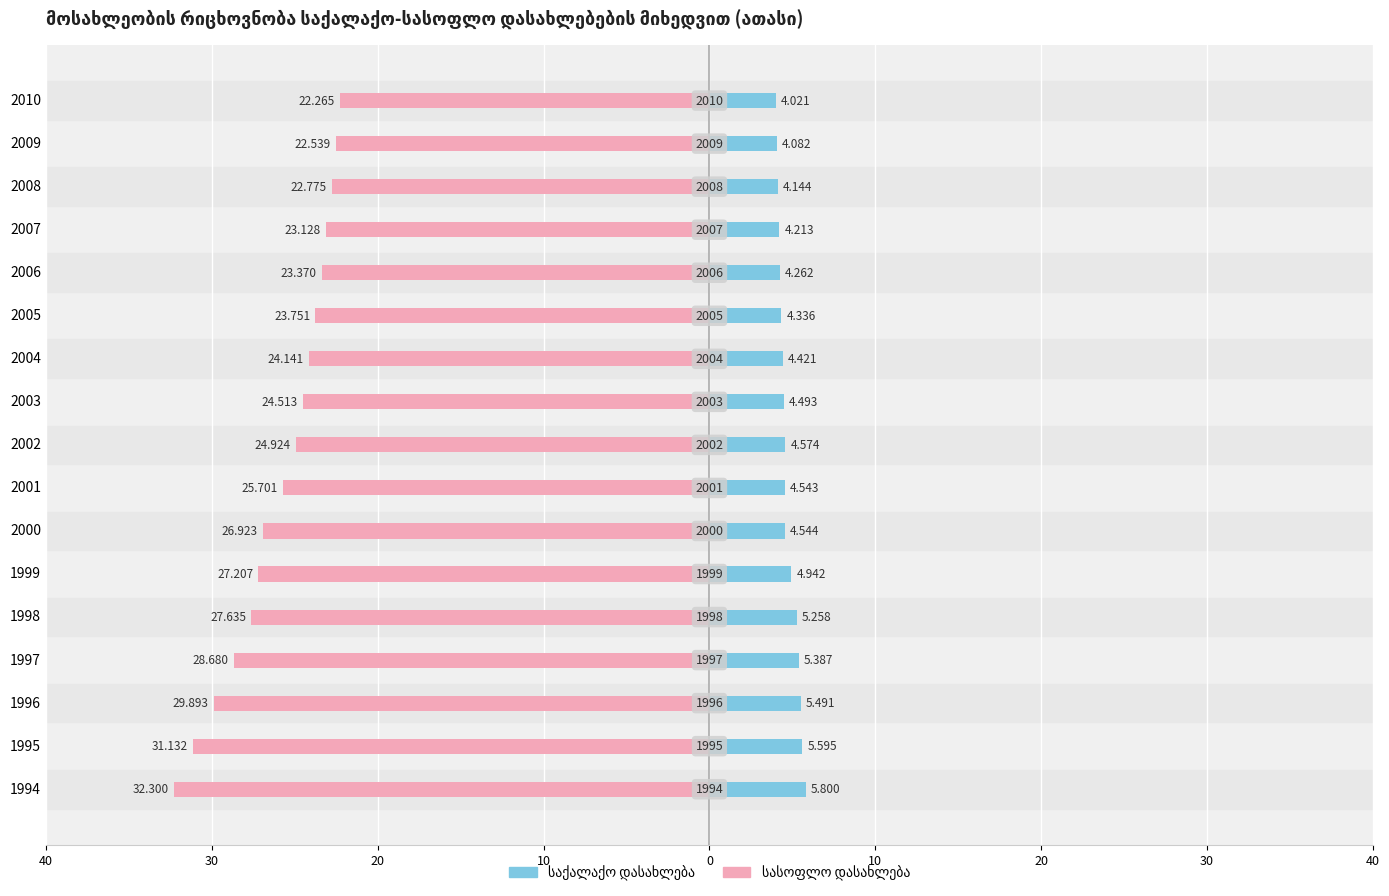

What is the maximum value for საქალაქო დასახლება?

5.8